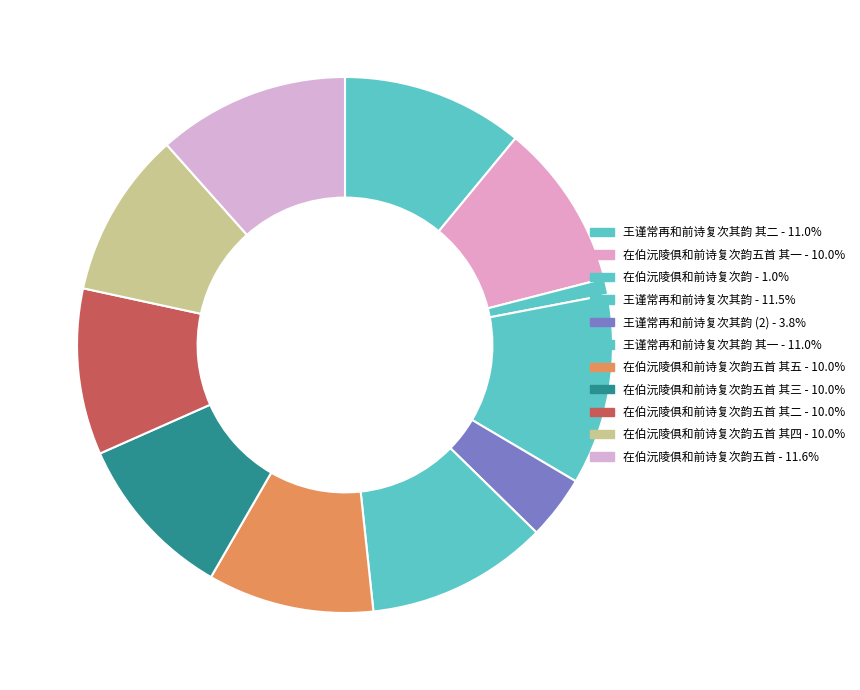

Which slice is the largest?

在伯沅陵俱和前诗复次韵五首